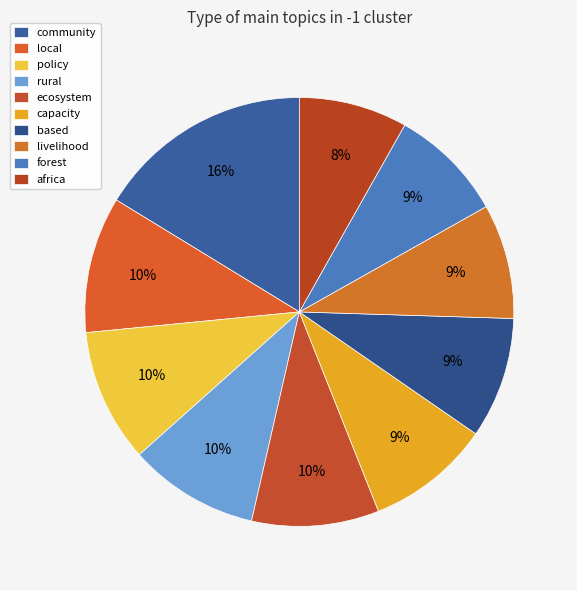

To the nearest percent, what is the difference between the largest and smallest slice percentages?

8%